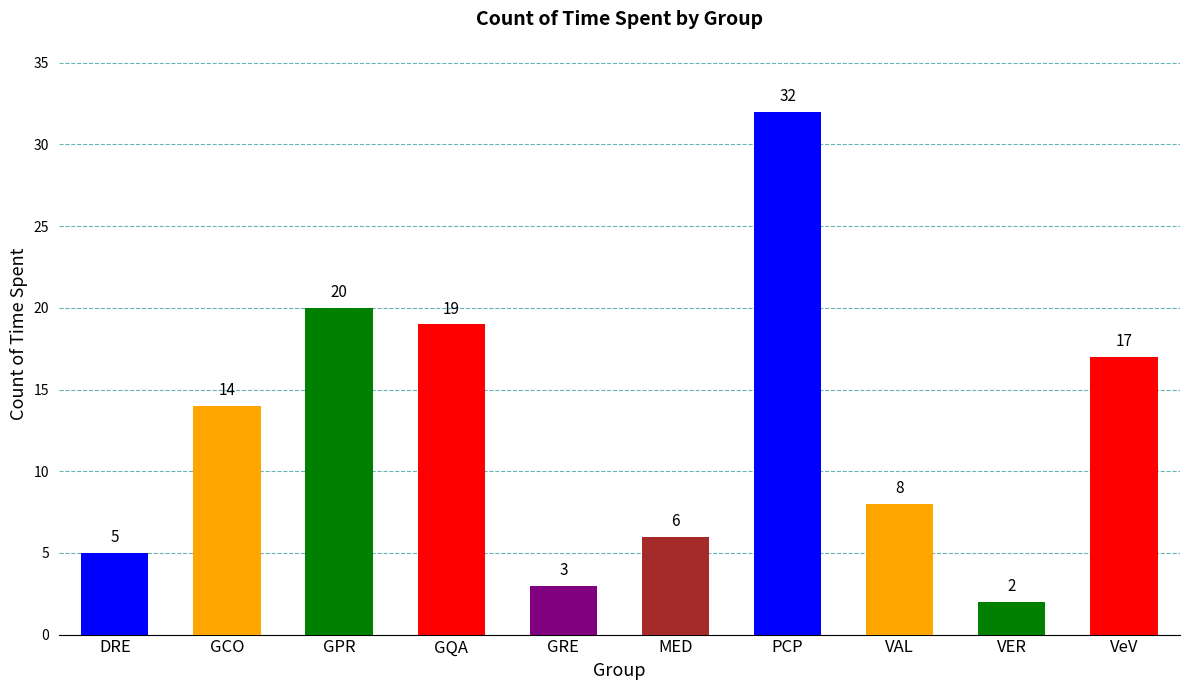

True or false: the data shows 20 at GPR.

True